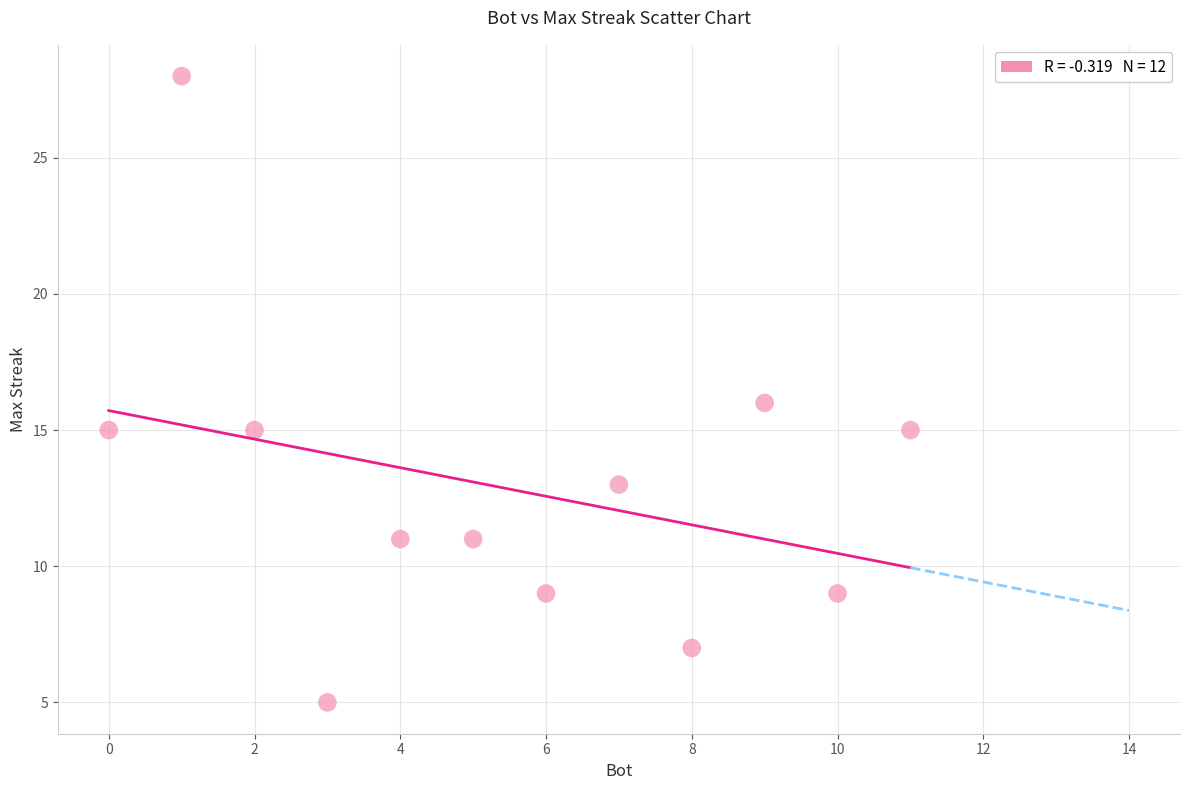

What is the average Y value?

13